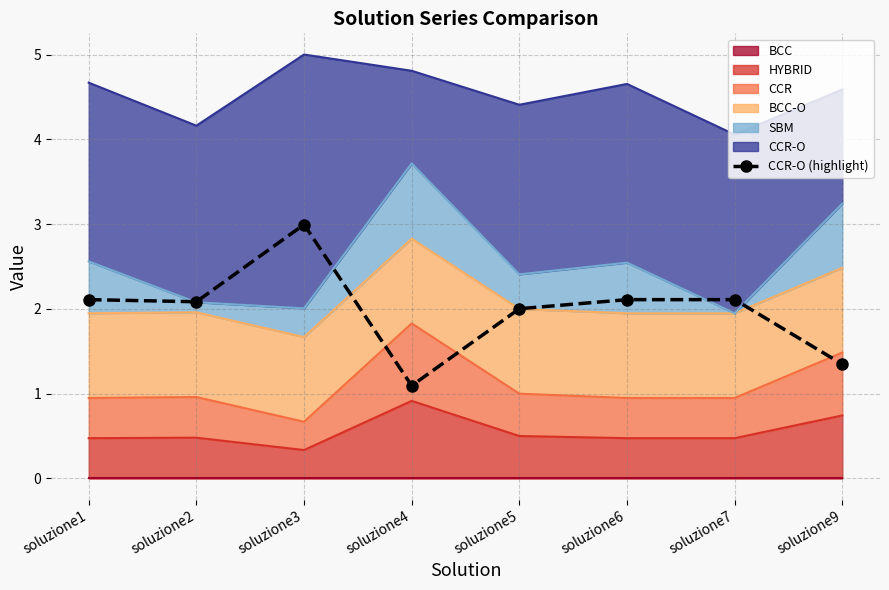

Does the chart have visible grid lines?

Yes